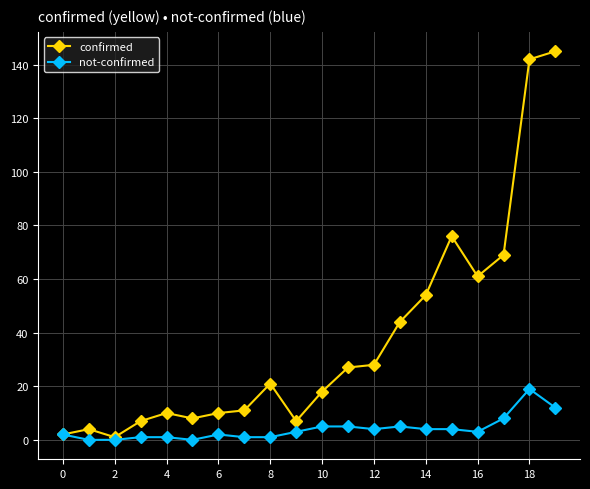

Which series has the widest spread of values?

confirmed